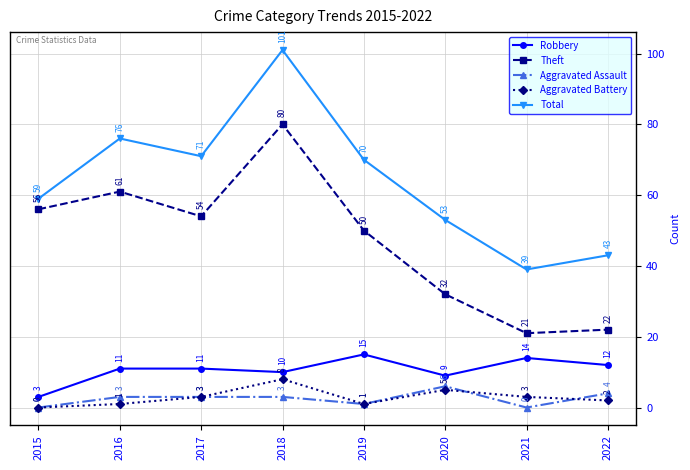

The value of Robbery at 2016 is 19. True or false?

False